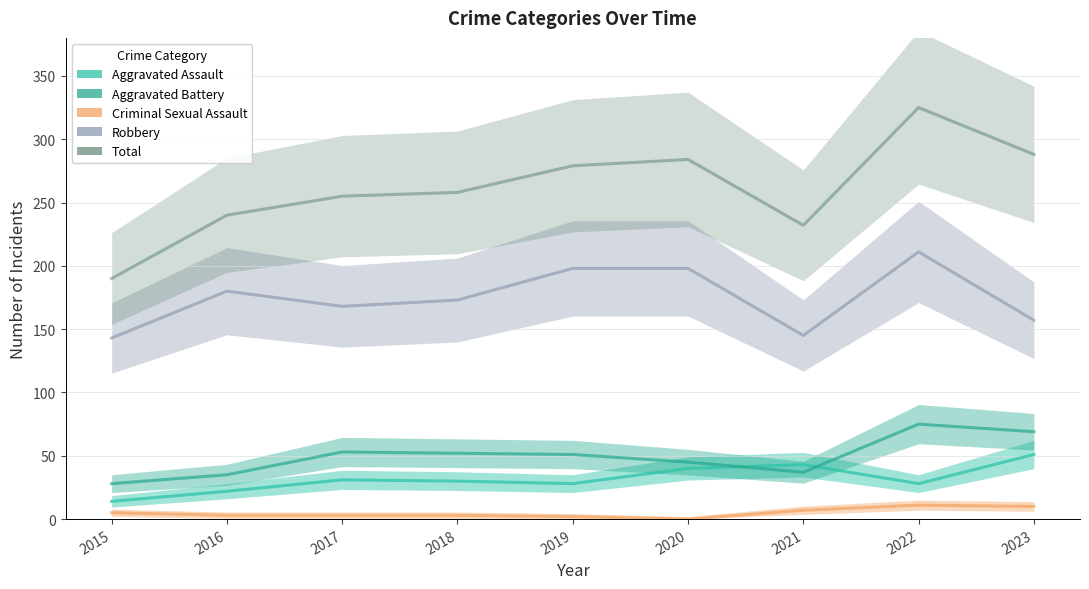

Which series changed the most between 2016 and 2017?

Aggravated Battery